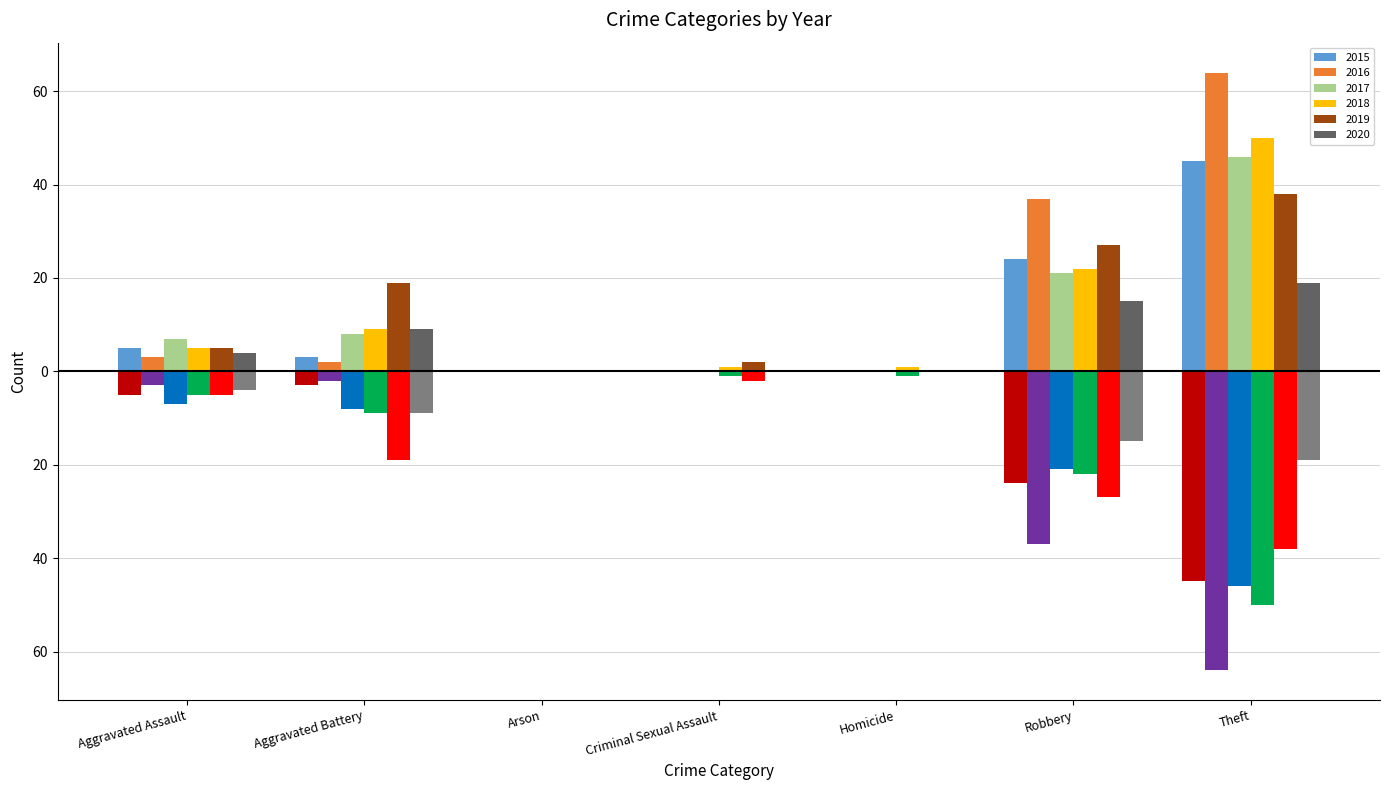

The value of 2017 at Arson is 0. True or false?

True